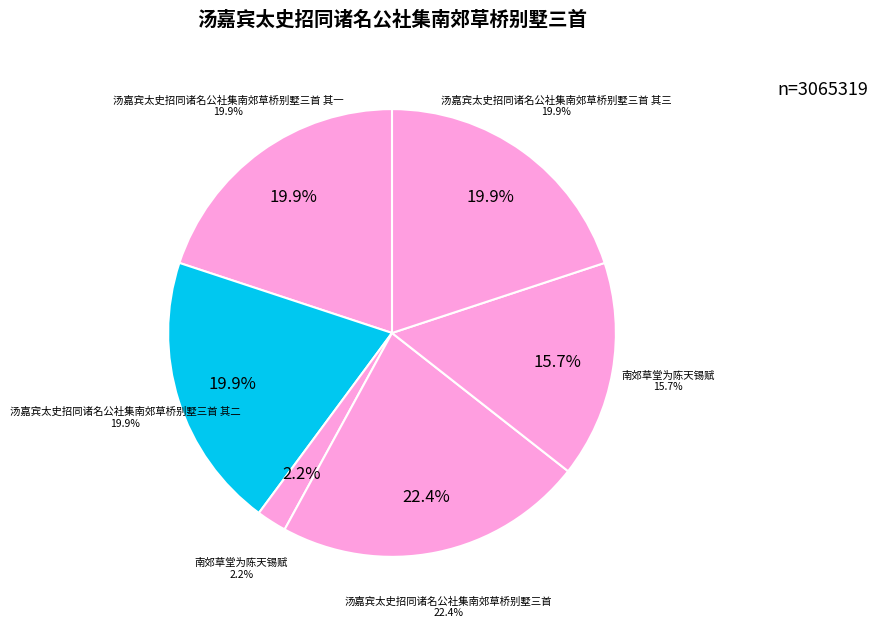

Is there any slice that represents more than half of the pie?

No